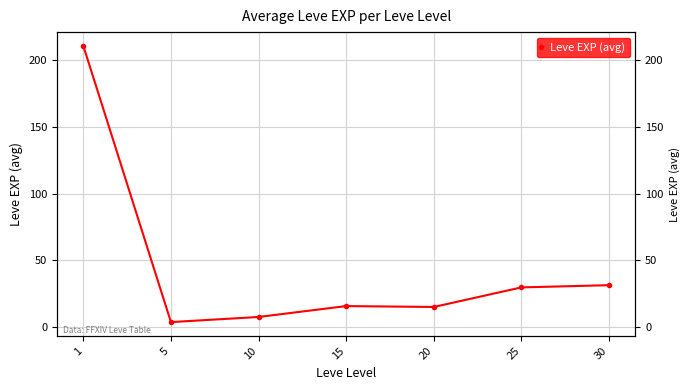

Rank the categories by value from lowest to highest.

5, 10, 20, 15, 25, 30, 1